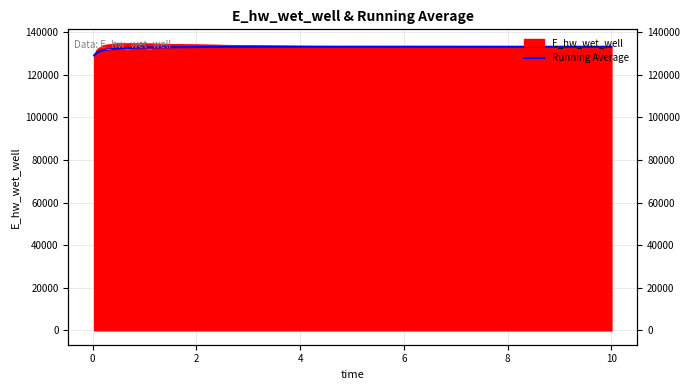

What is the change in value from 6 to 10?

+315.5